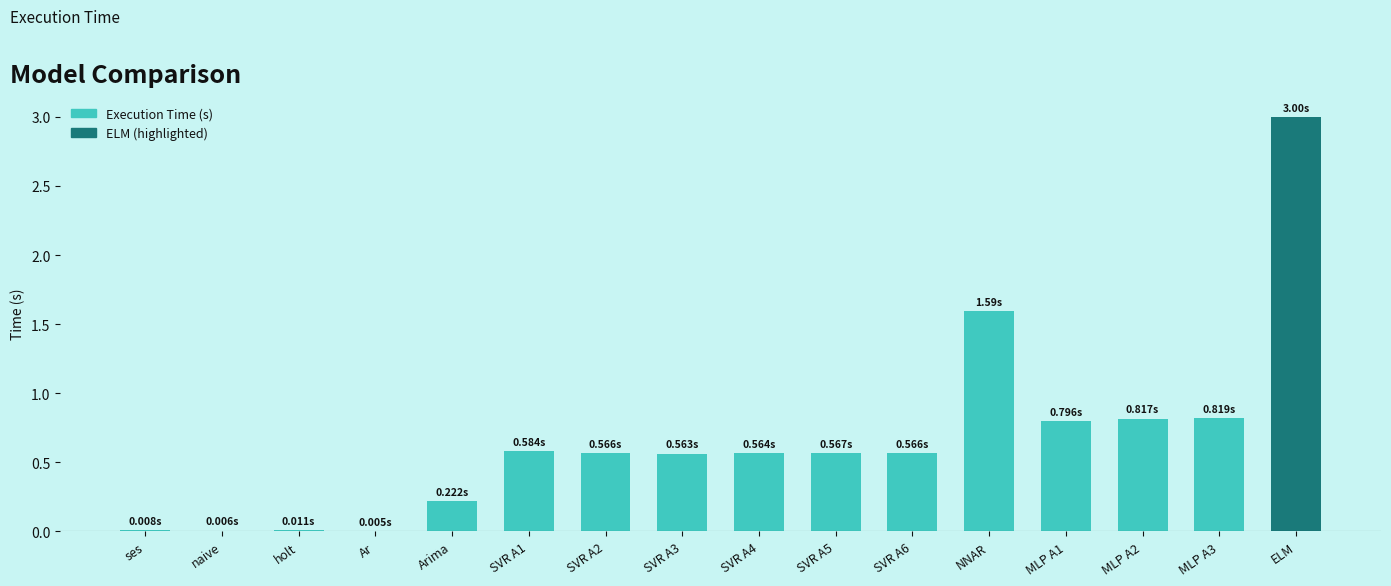

Which category has the highest value across all series?

ELM